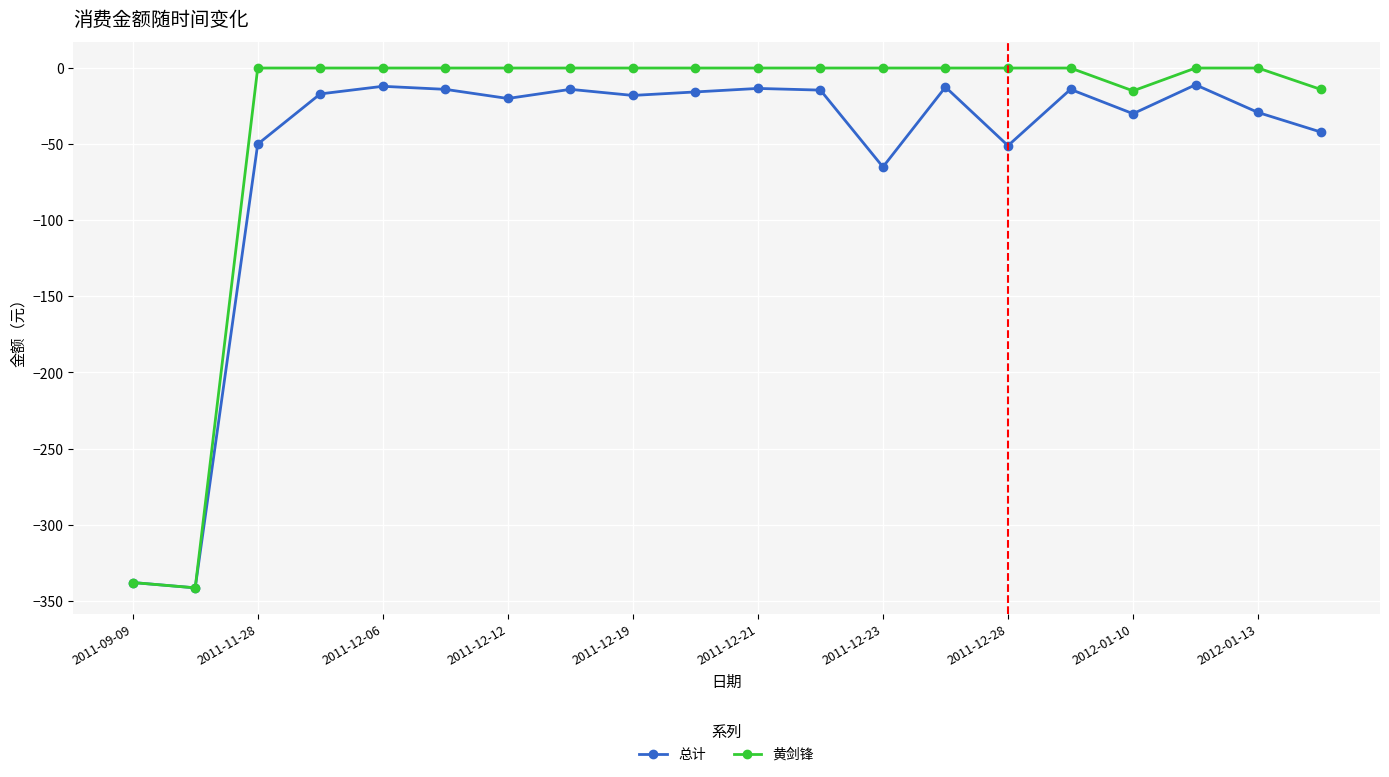

What is the lowest value of the 黄剑锋 series?

-341.5